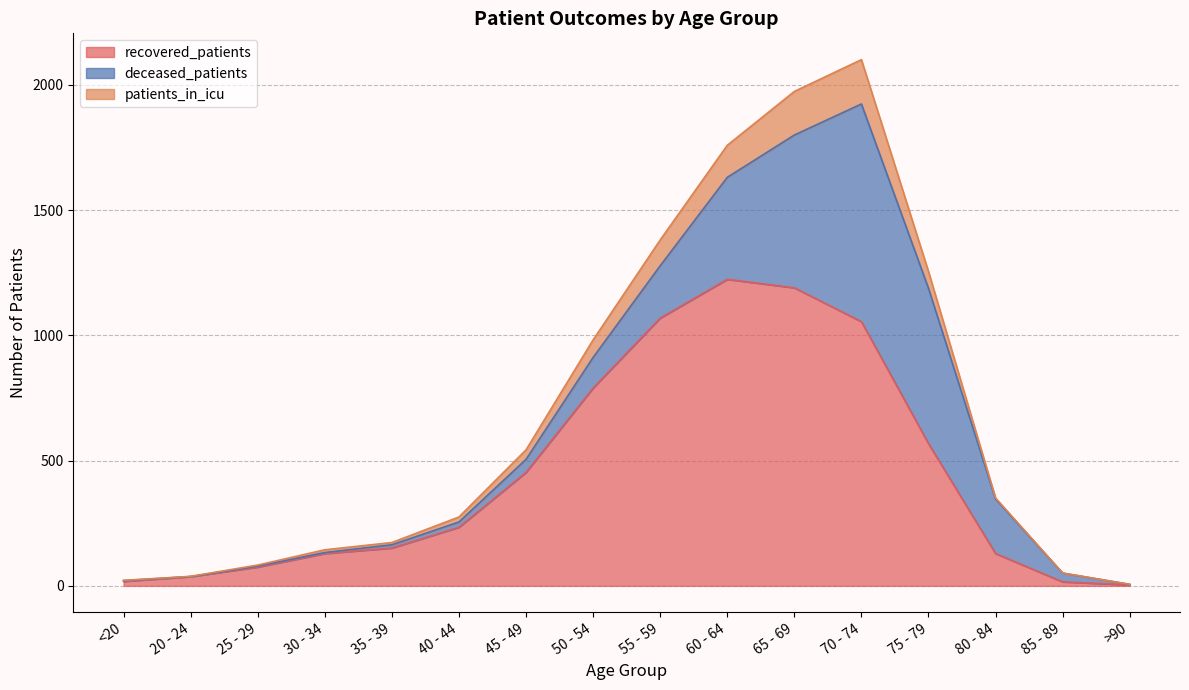

What is the maximum value shown in the chart?

2101